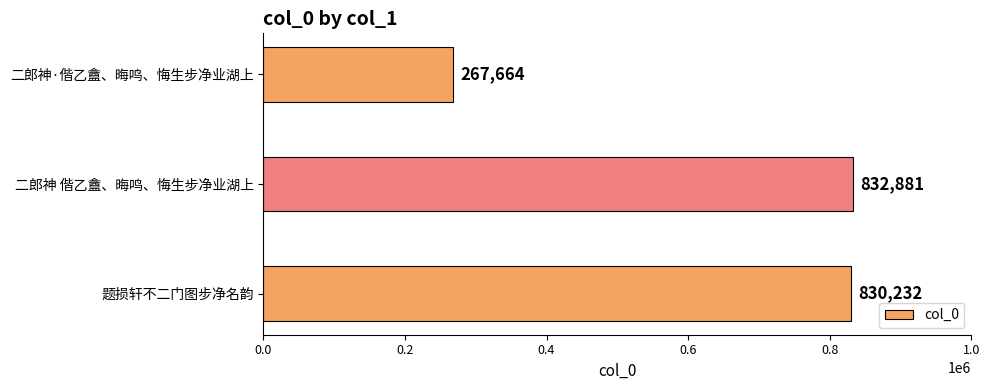

True or false: the data shows 830232 at 题损轩不二门图步净名韵.

True